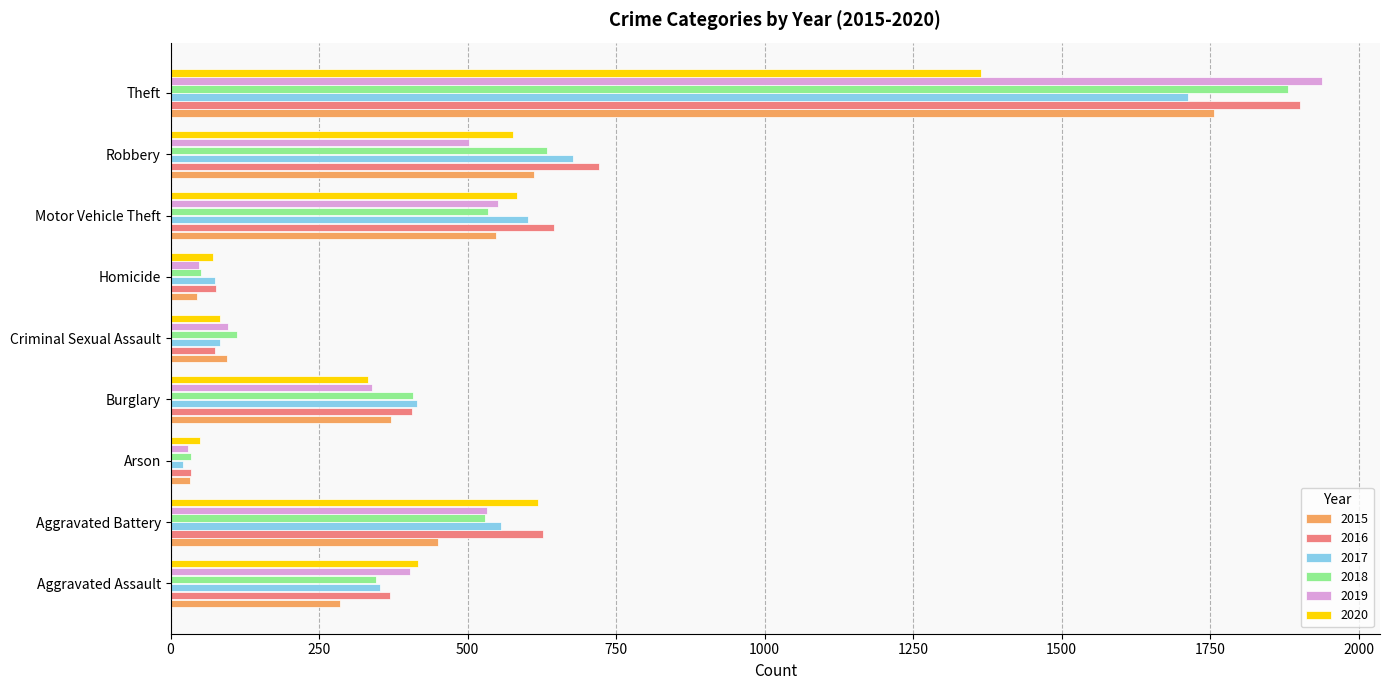

What is the total value across all series at Robbery?

3721